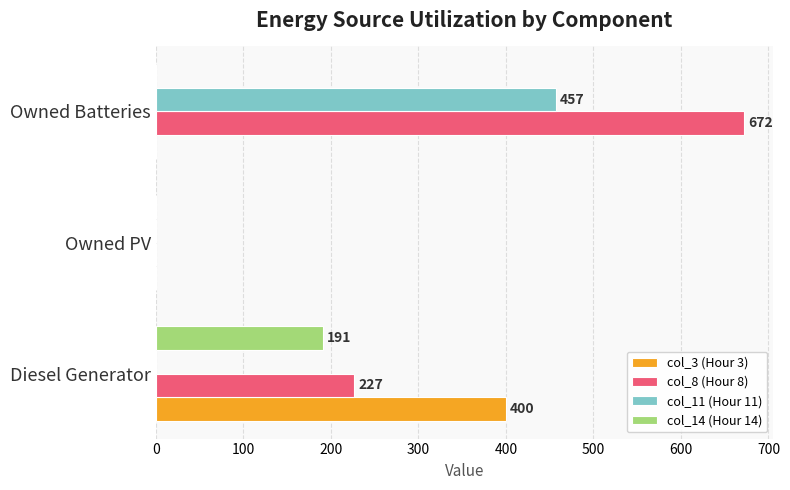

What is the maximum value shown in the chart?

672